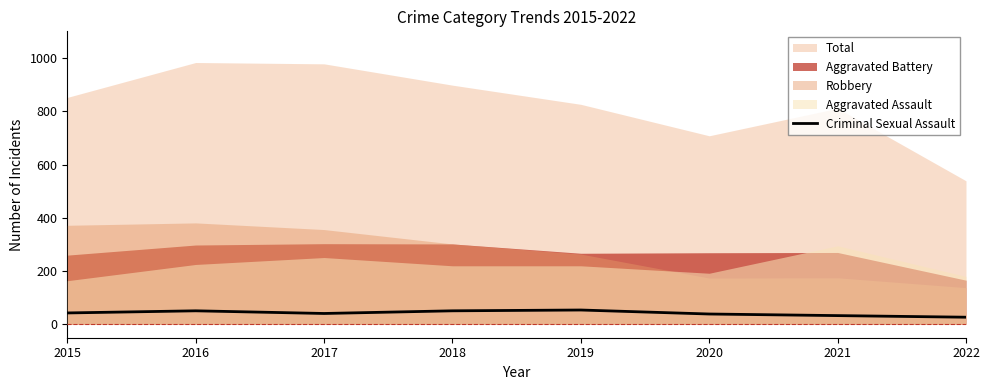

Rank the categories by value from highest to lowest.

2019, 2016, 2018, 2015, 2017, 2020, 2021, 2022